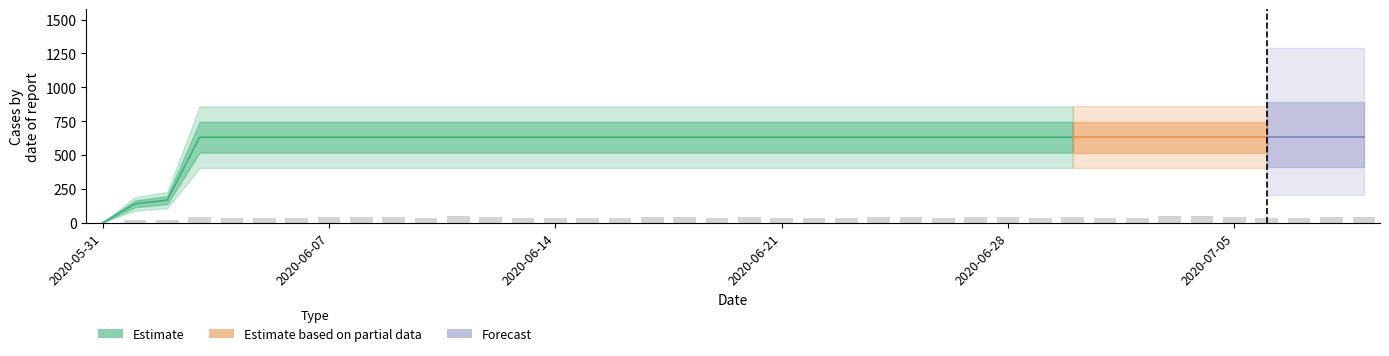

Where is the data nearest to the value 315?

2020-06-02